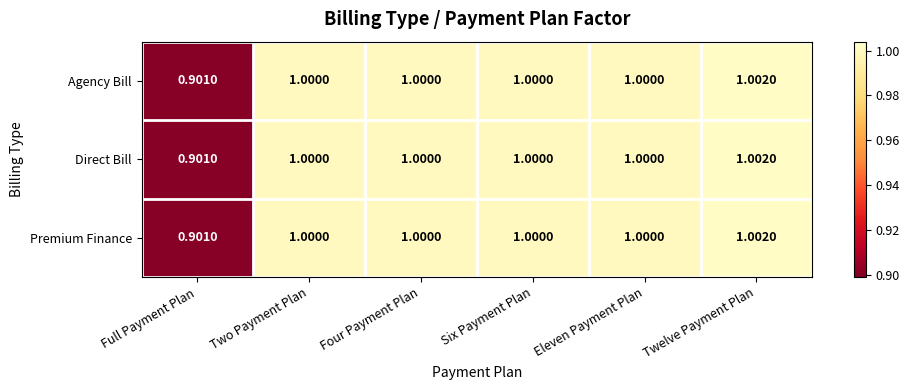

At which category is the sum across all series the highest?

Twelve Payment Plan